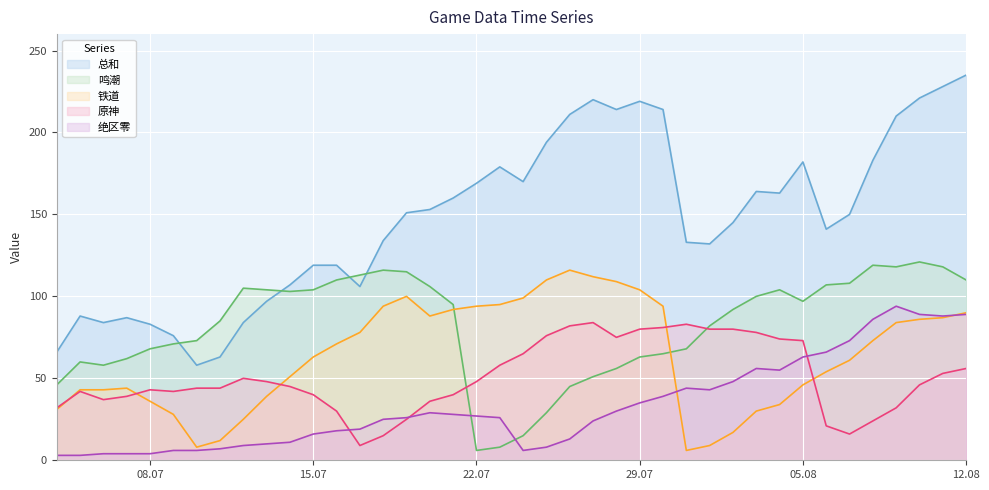

The 铁道 series shows 8 at 2024-07-10. True or false?

True